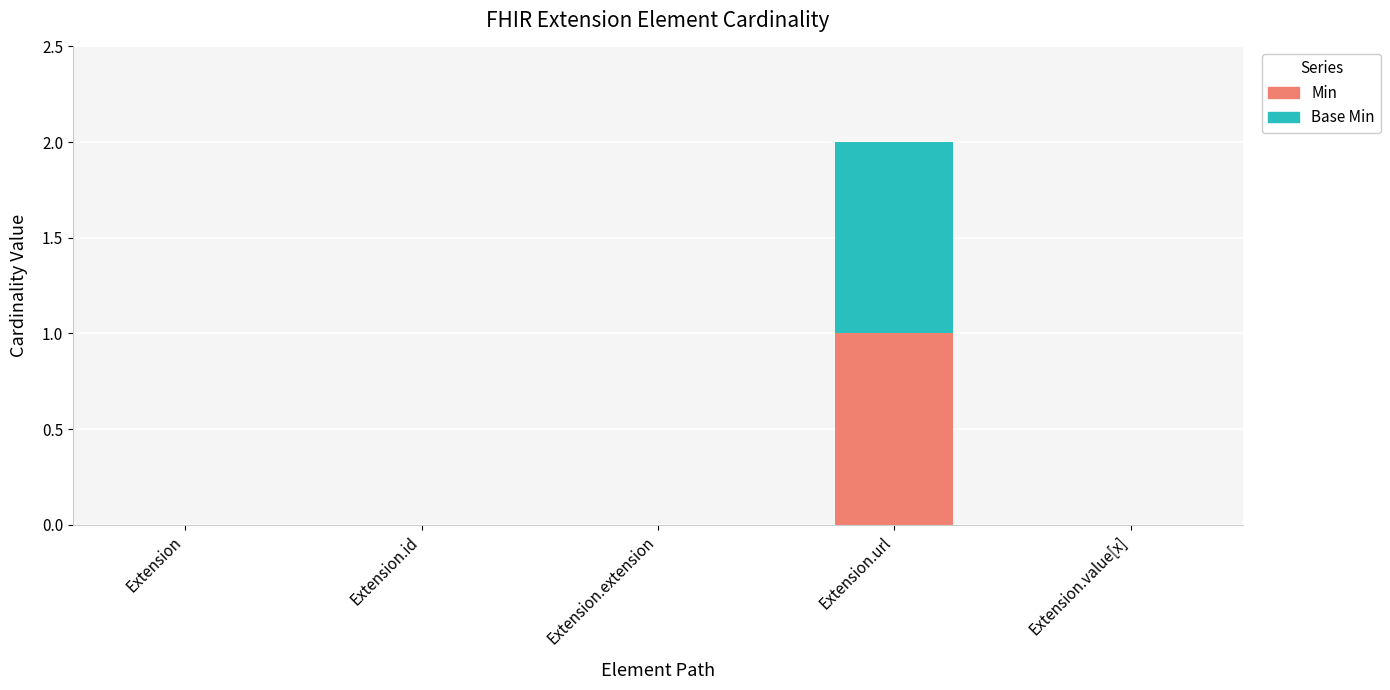

The value of Min at Extension.id is 0. True or false?

True